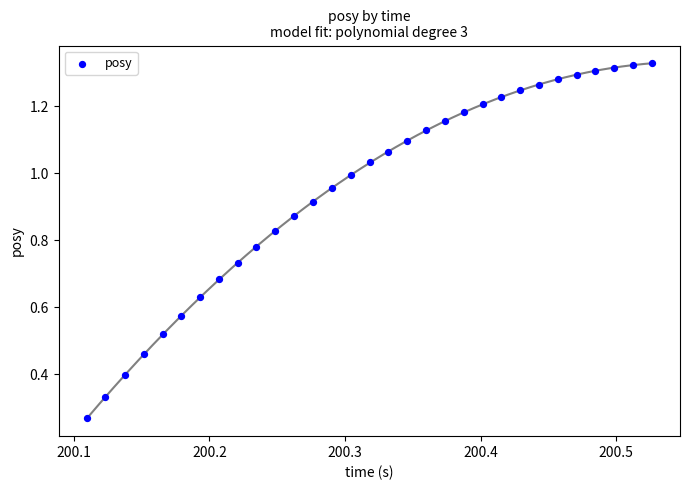

What is the range of X values (max minus min)?

0.4